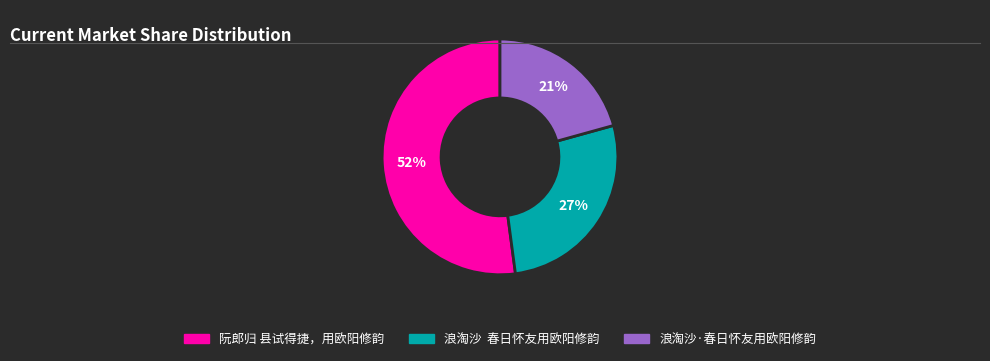

Which slice is the largest?

阮郎归 县试得捷，用欧阳修韵